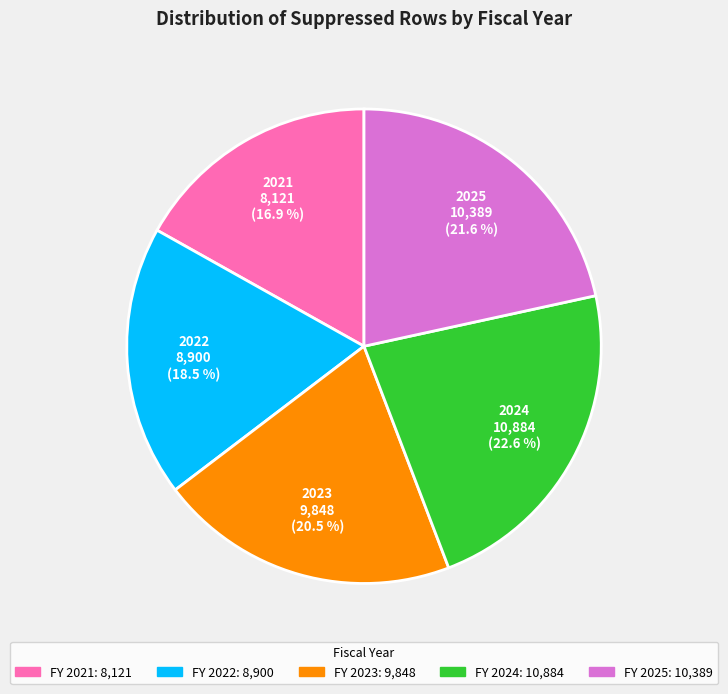

Is there any slice that represents more than half of the pie?

No